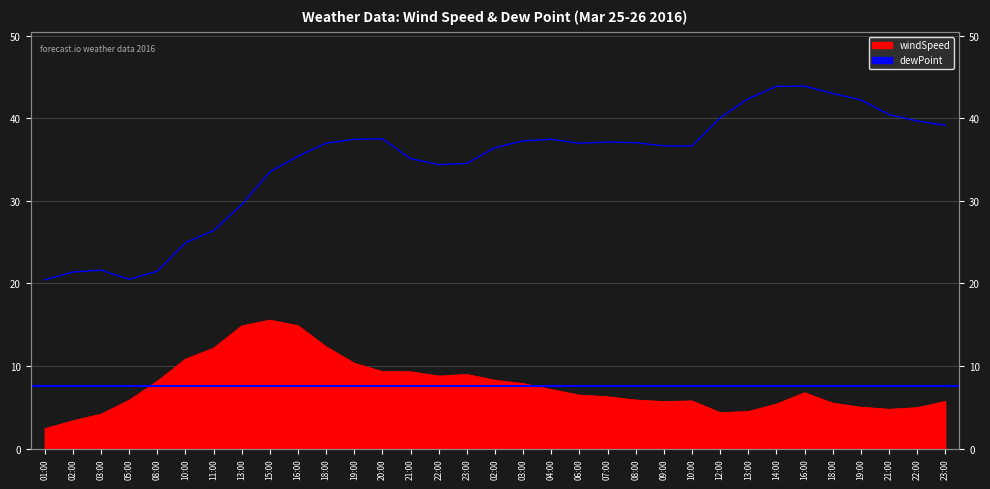

What is the total value across all series at 23:00?

43.5